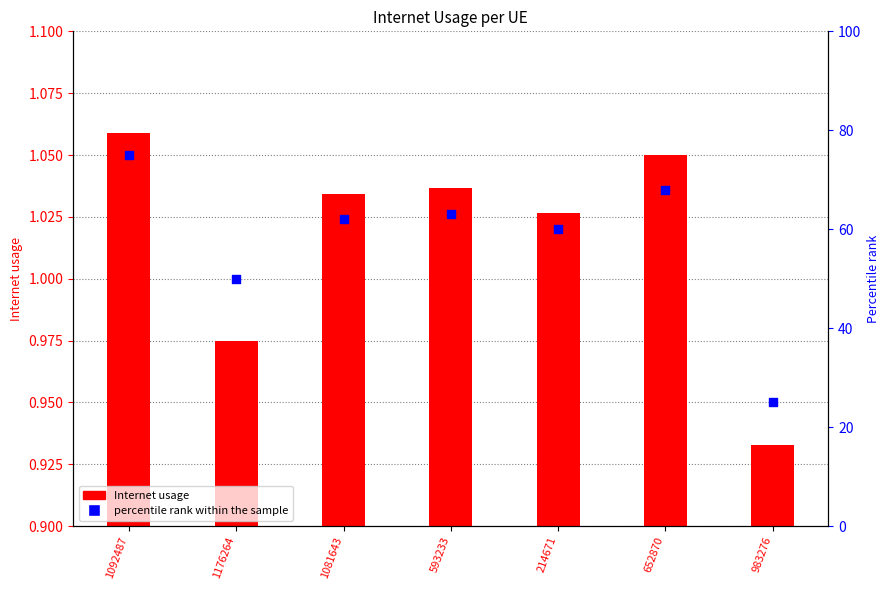

Which series has the widest spread of Y values?

percentile rank within the sample